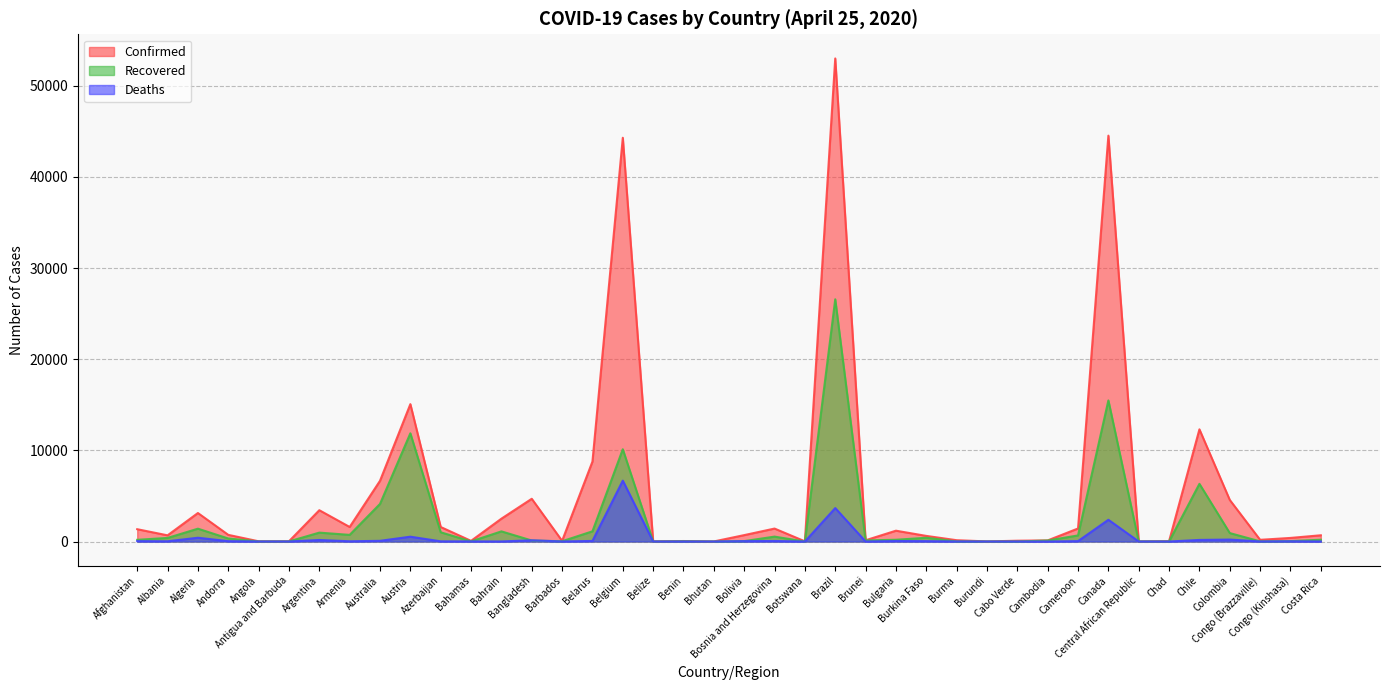

What is the total value across all series at Andorra?

1104